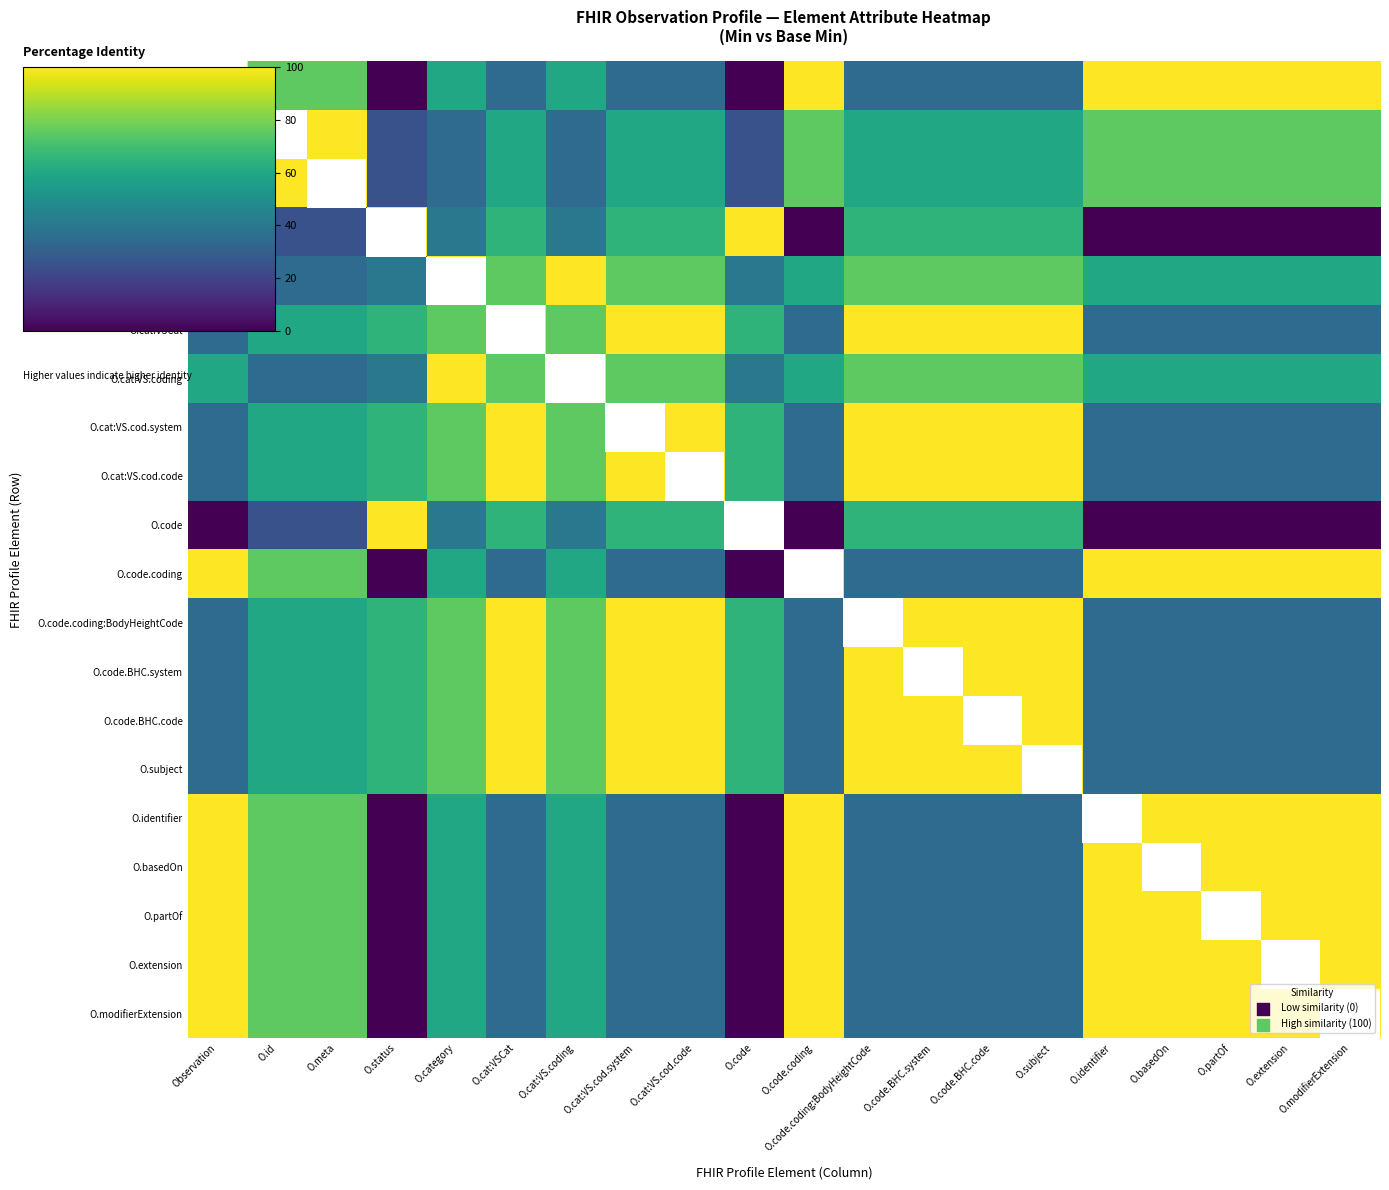

At how many categories does at least one series exceed 21?

20